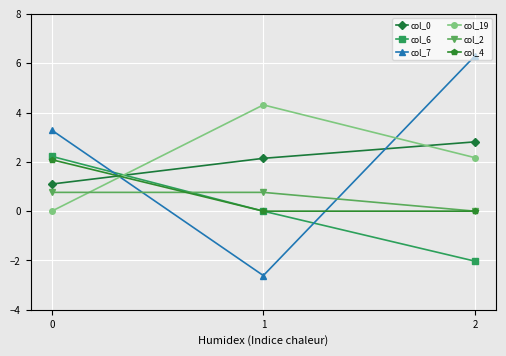

What is the value of the col_0 point at the 2nd from the left?

2.1